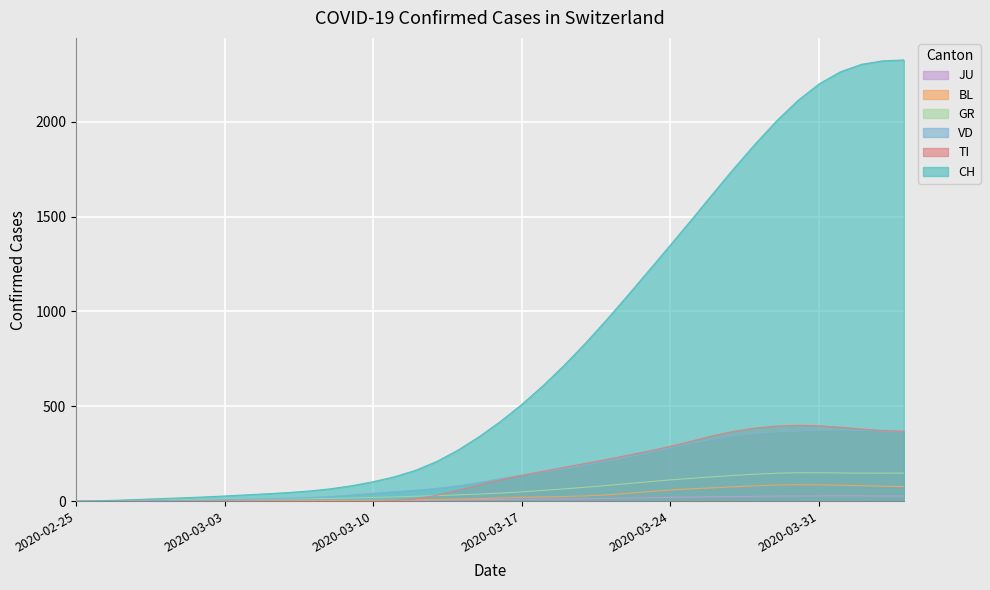

The value of TI at 2020-02-25 is 168.5. True or false?

False